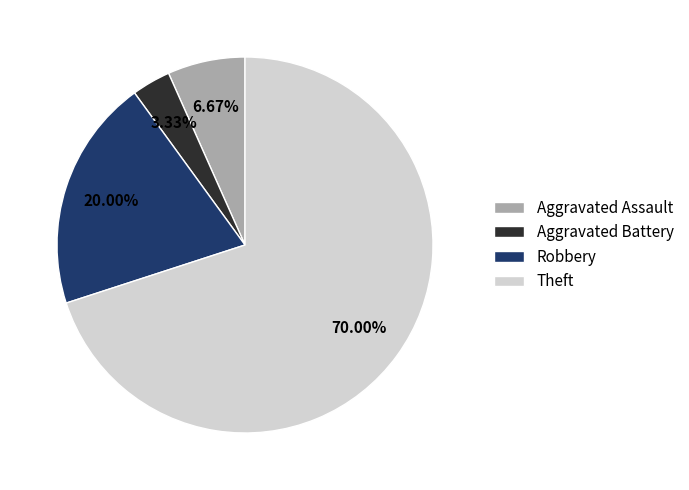

How many slices are in this pie chart?

4